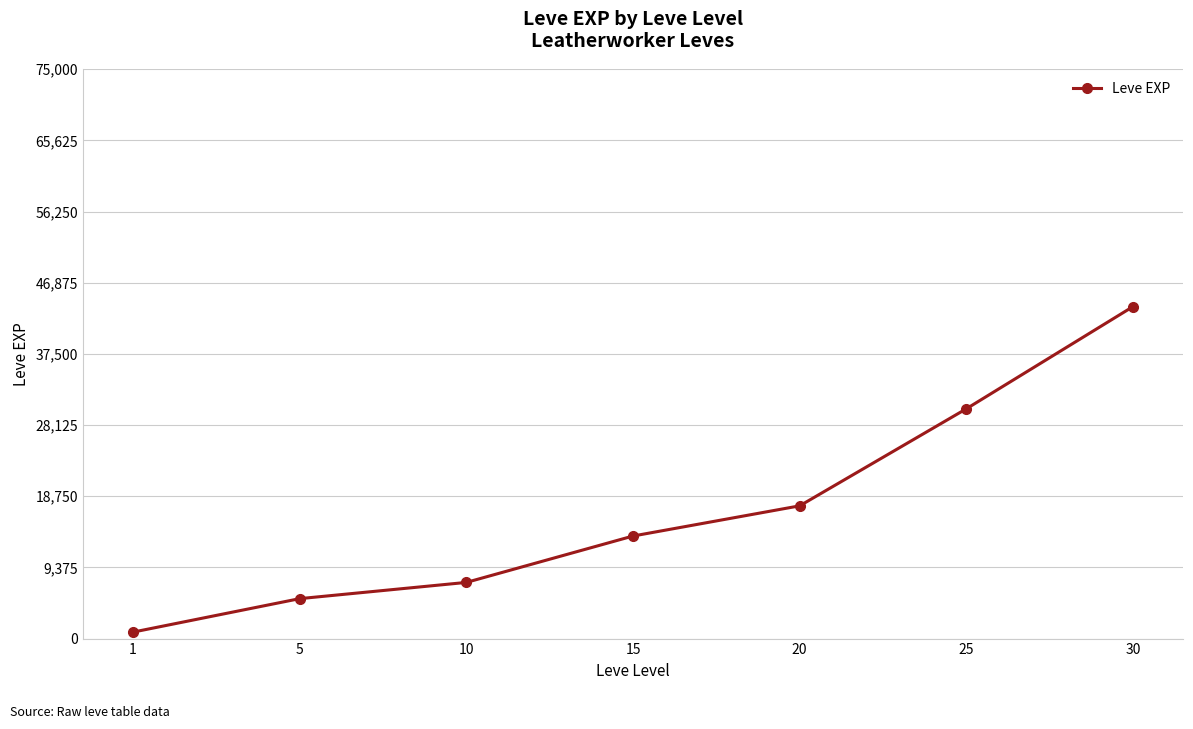

What is the sum of all values?

118511.7